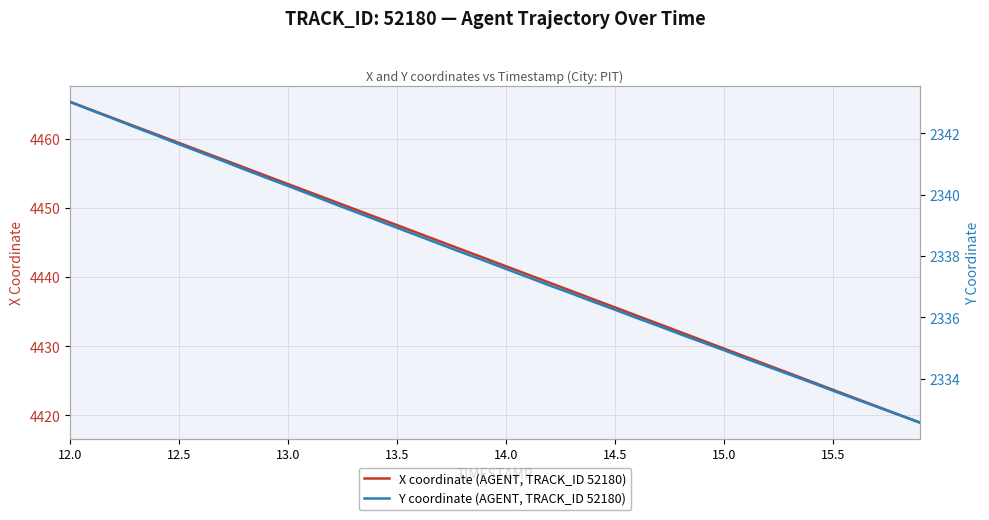

Is it true that X coordinate (AGENT, TRACK_ID 52180) equals 4453.4 at 13.0?

True